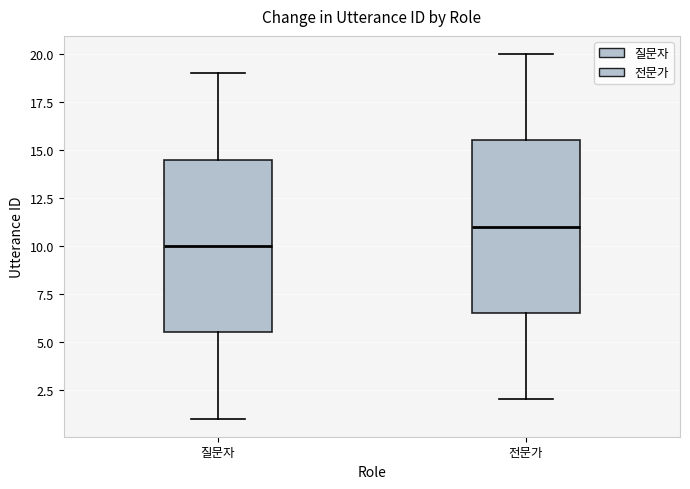

Which box has the highest median line?

전문가